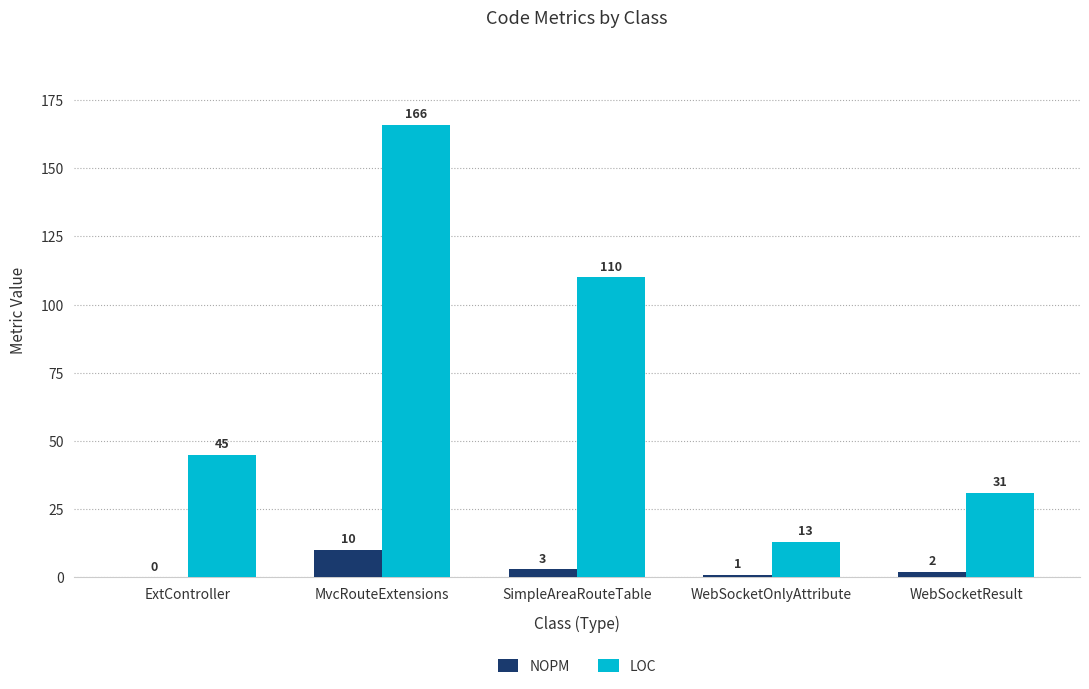

How many positive values does the NOPM series have?

4